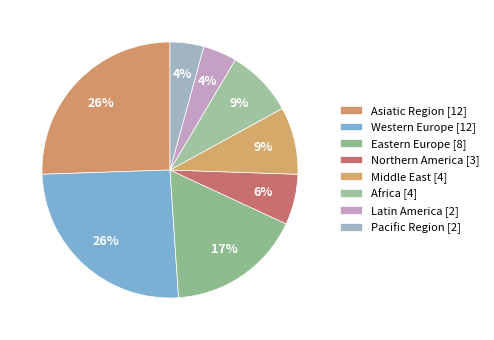

Combined, do Western Europe and Northern America account for over 50%?

No